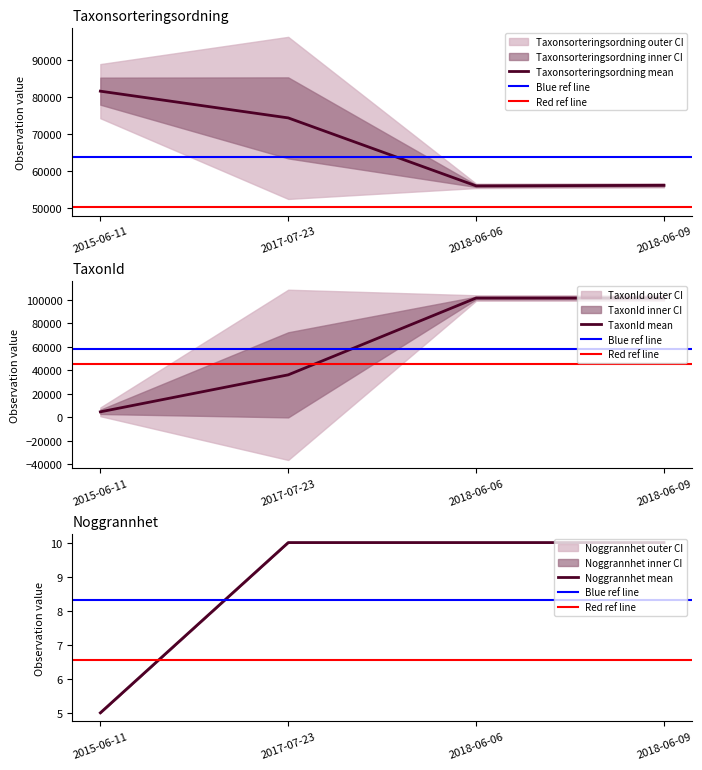

What is the lowest value of the Taxonsorteringsordning mean series?

56039.0